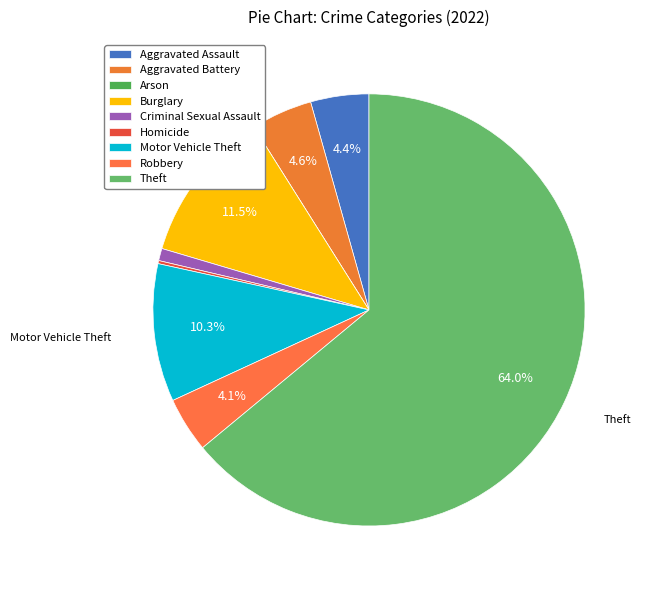

Which category accounts for the majority?

Theft